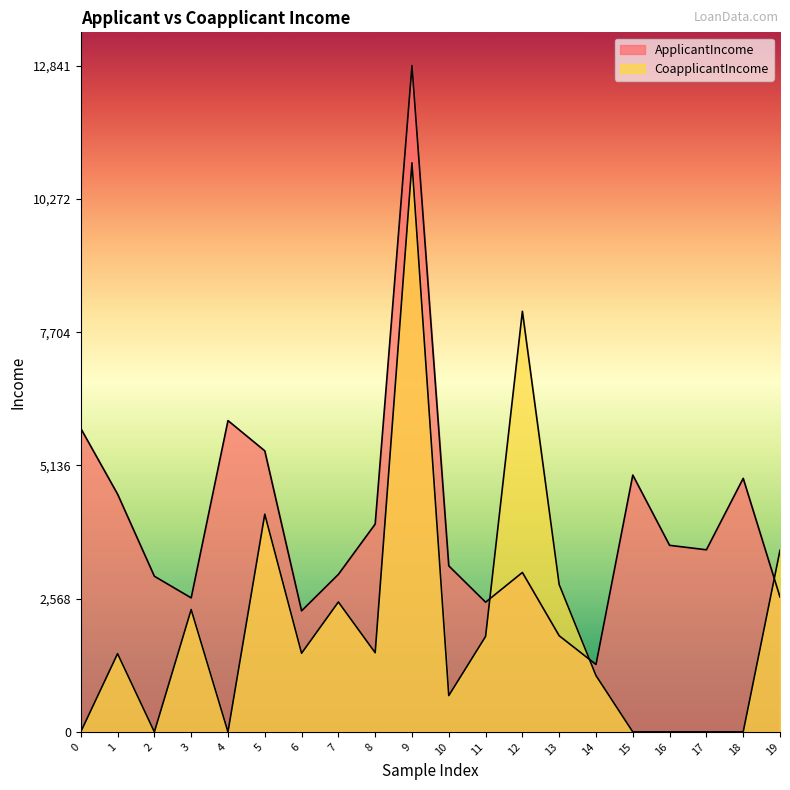

The ApplicantIncome series shows 6631 at 8. True or false?

False